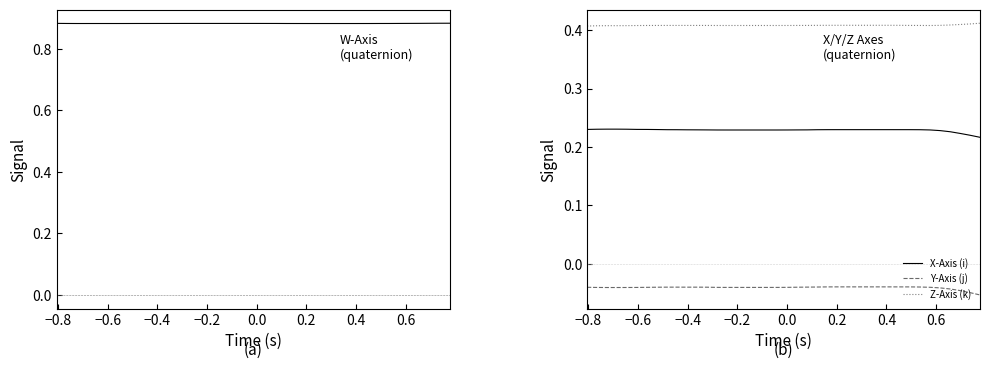

True or false: Z-Axis (k) and Y-Axis (j) intersect in this chart.

False